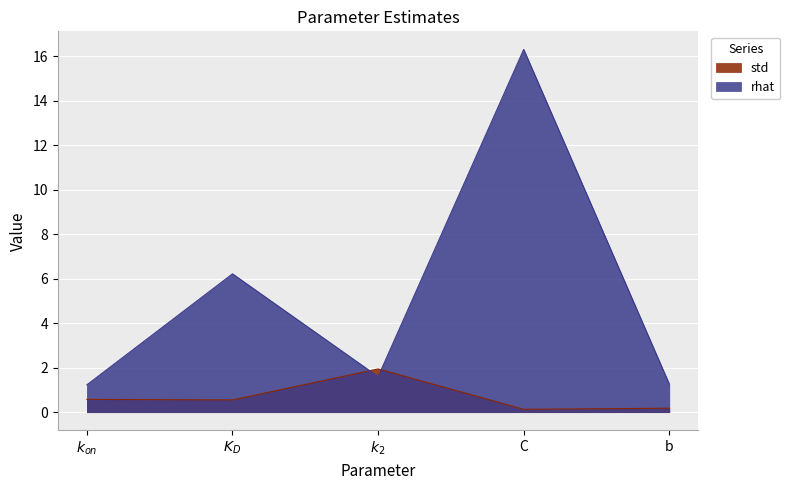

Which series has the largest range (max minus min)?

rhat